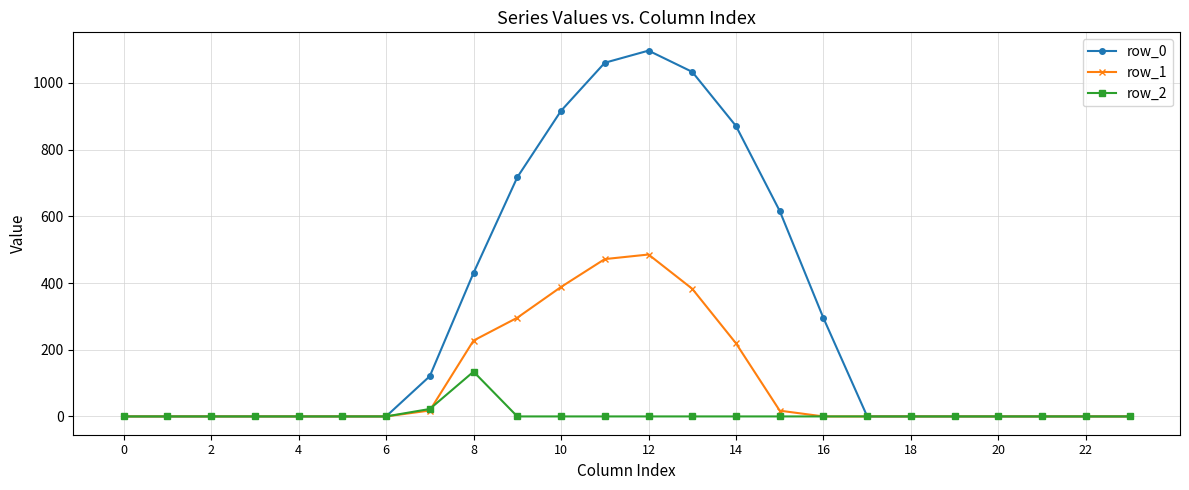

How many data points in row_2 are above 0?

2